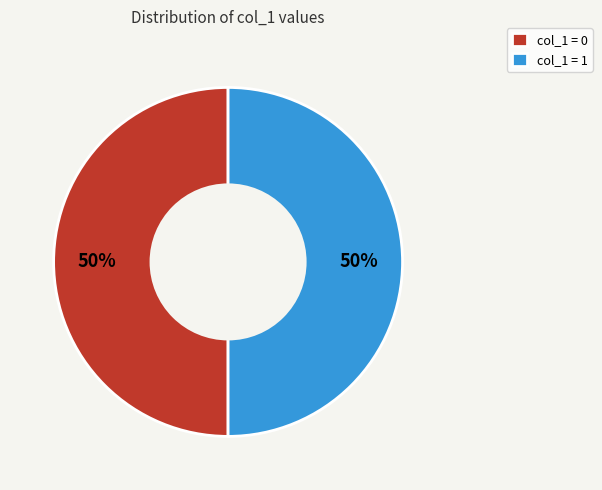

Count the number of slices in the pie.

2